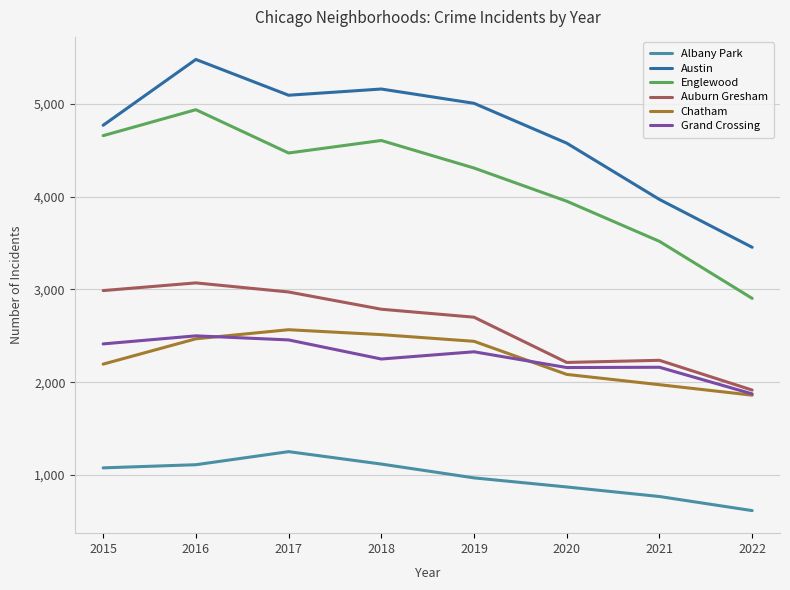

Rank the series at 2018 from lowest to highest value.

Albany Park, Grand Crossing, Chatham, Auburn Gresham, Englewood, Austin